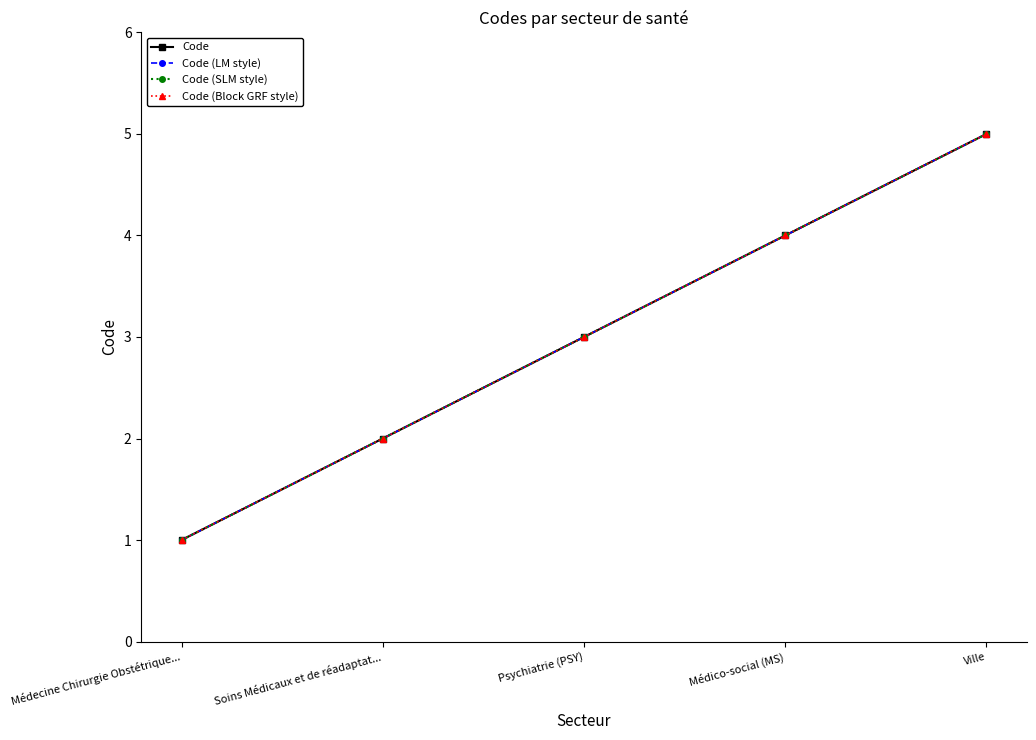

The value of Code (Block GRF style) at Ville is 3. True or false?

False